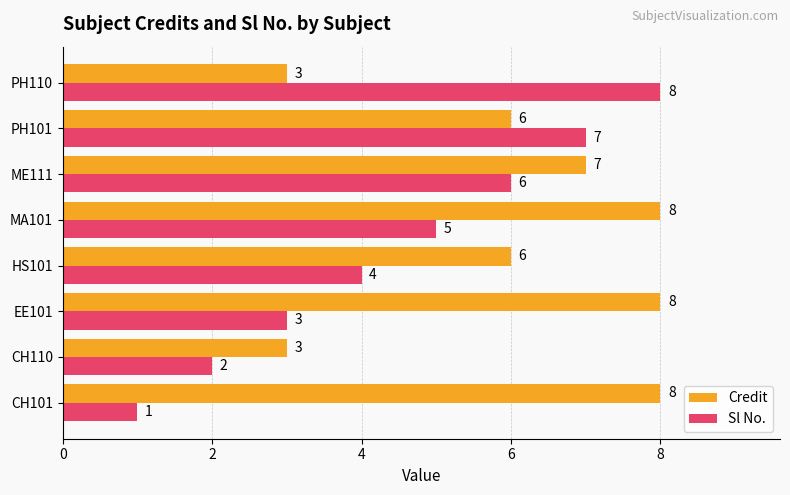

At which label is Sl No. closest to 4?

HS101